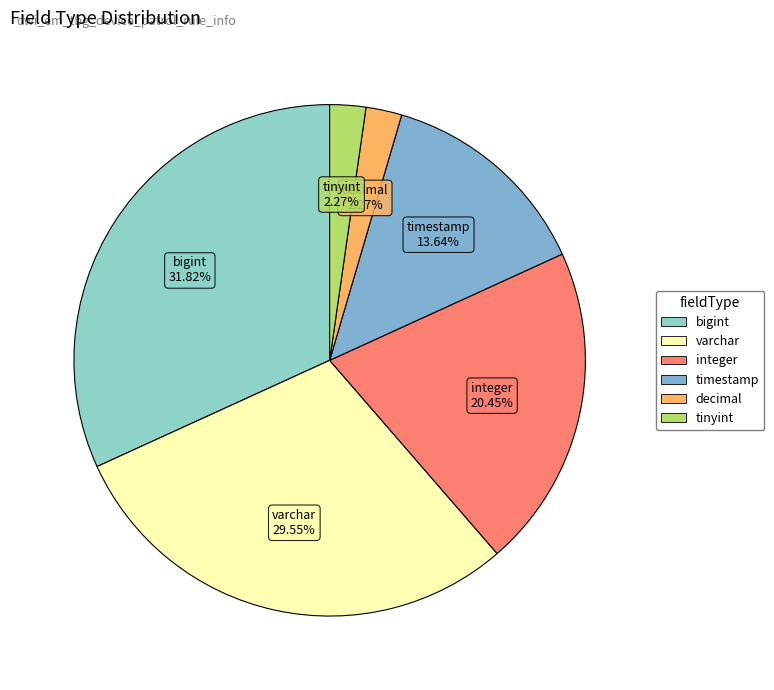

To the nearest percent, what is the difference between the timestamp and tinyint slice percentages?

11%